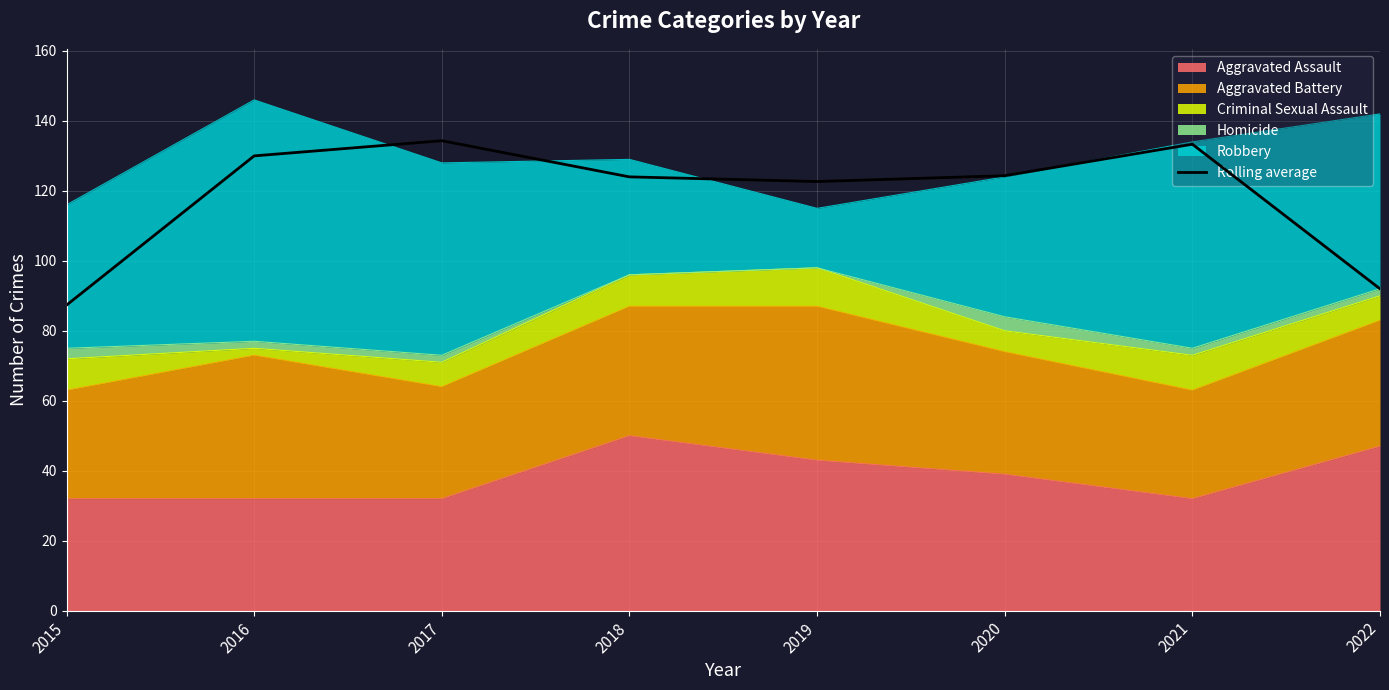

What is the ratio of the value at 2016 to the value at 2018?

1.0